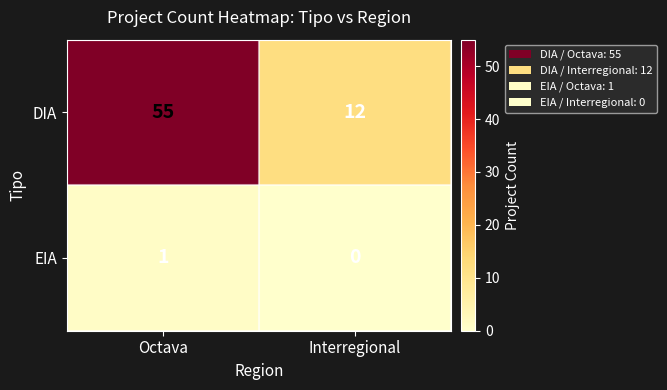

Rank the series by their average value, from lowest to highest.

EIA, DIA